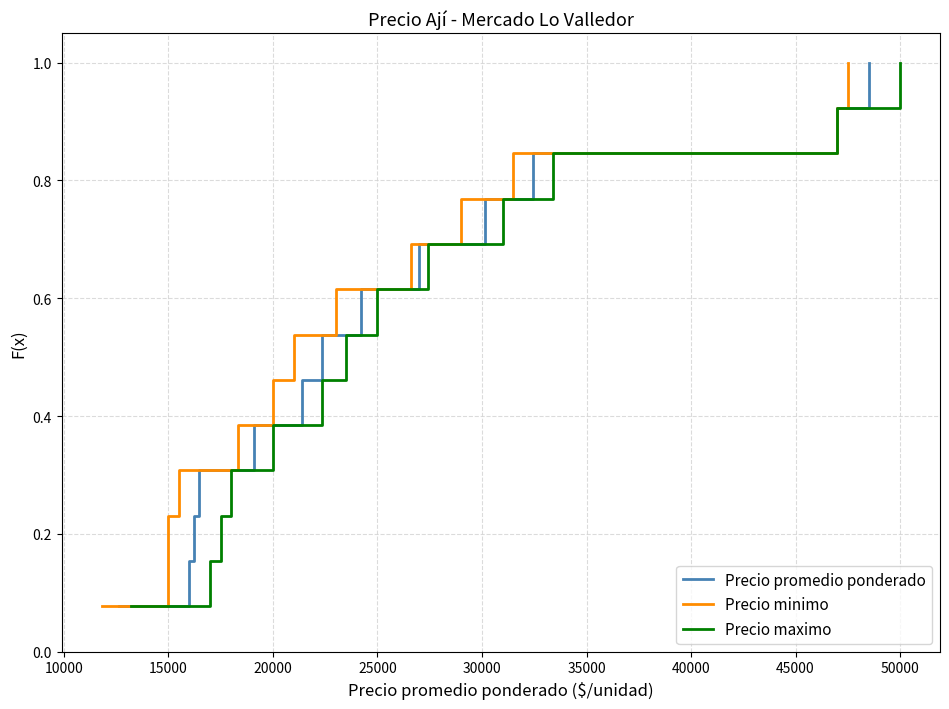

At how many categories does at least one series exceed 0?

13